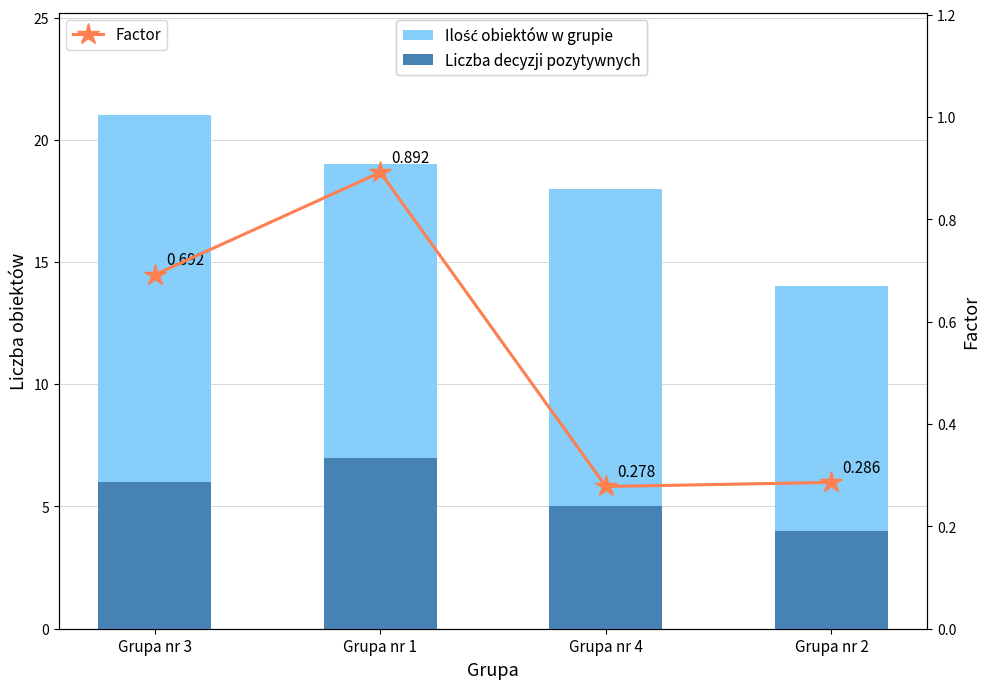

What is the spread (max minus min) of values at Grupa nr 4?

17.7